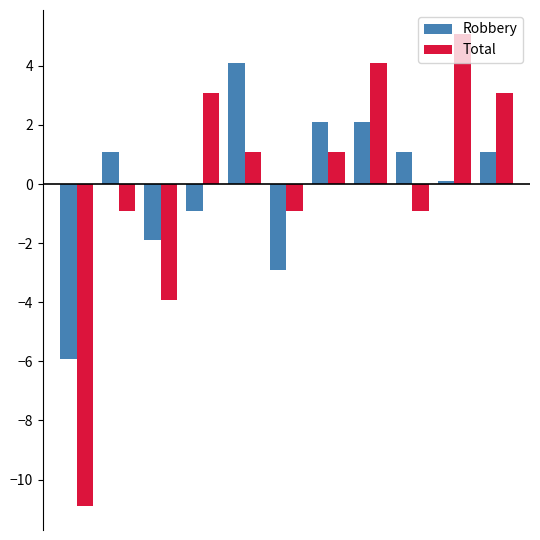

What is the difference between the second highest and second lowest values in the Total series?

8.0